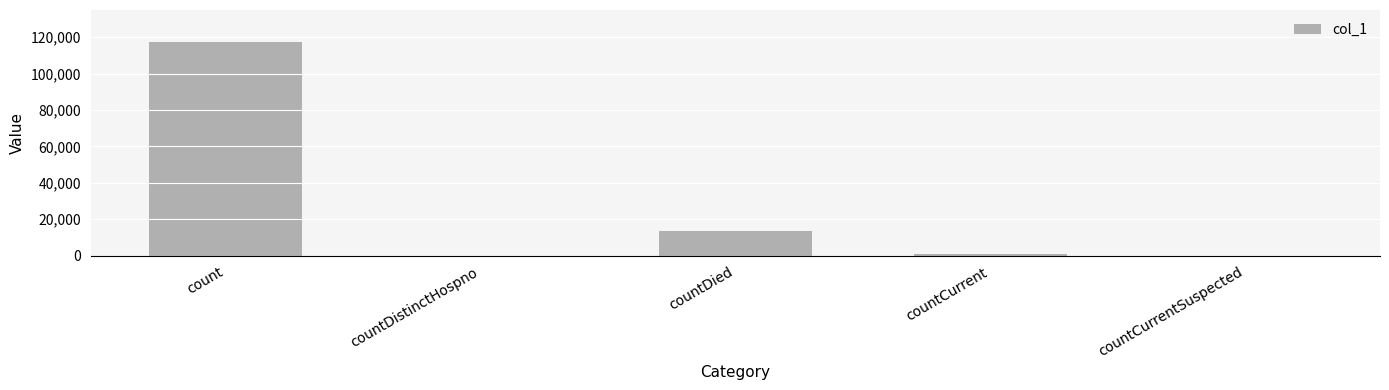

What is the sum of all values?

131761